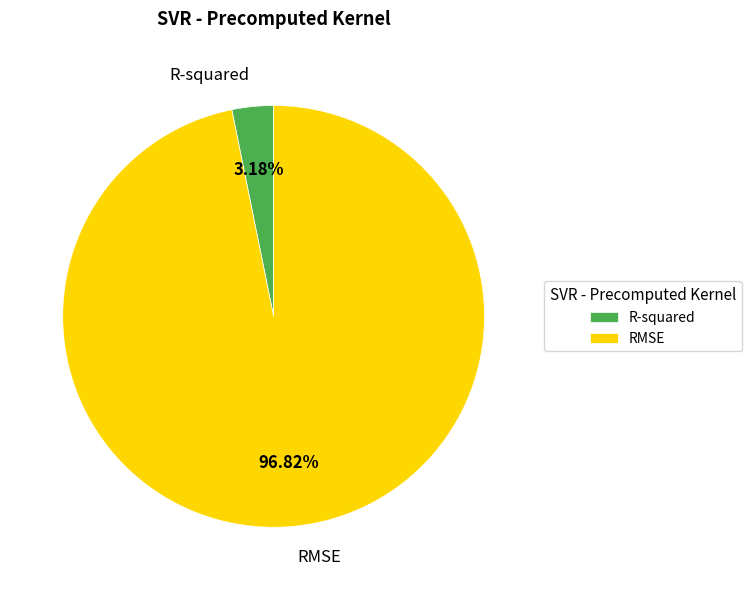

To the nearest percent, what is the combined percentage of R-squared and RMSE?

100%